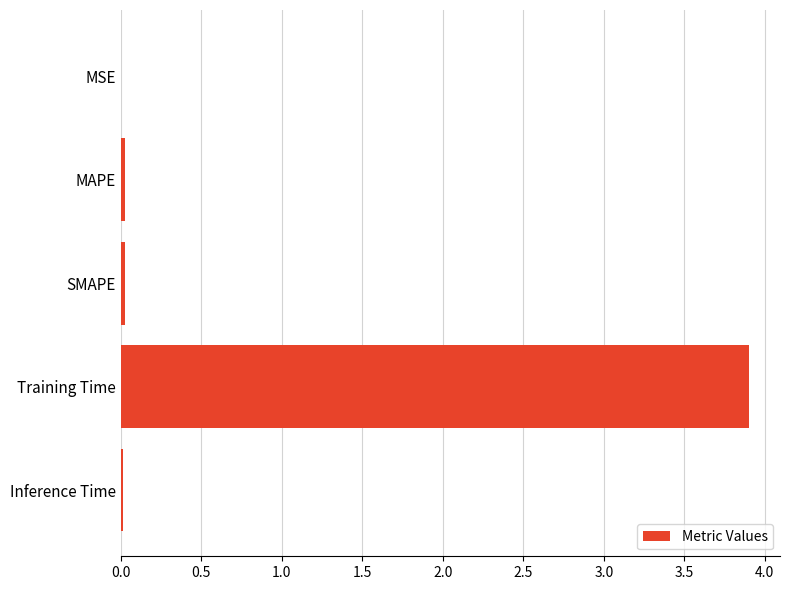

What is the sum of all values?

4.0